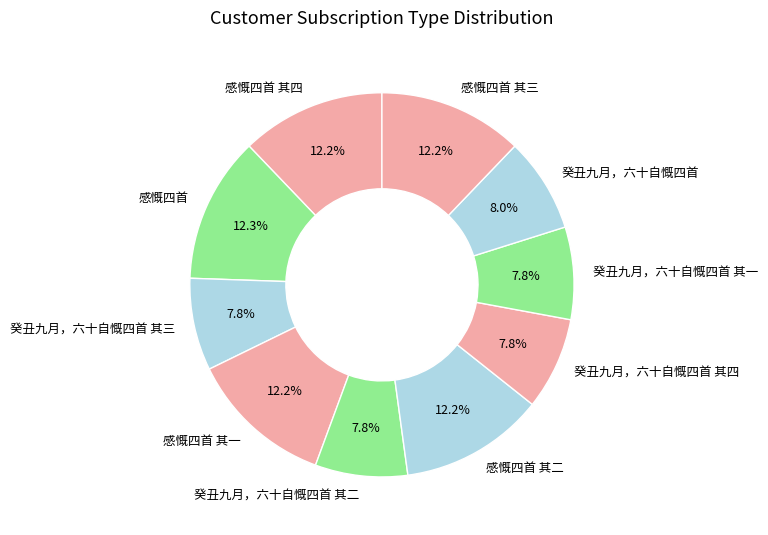

Approximately how many times larger is the value at 感慨四首 compared to 癸丑九月，六十自慨四首 其四?

1.6